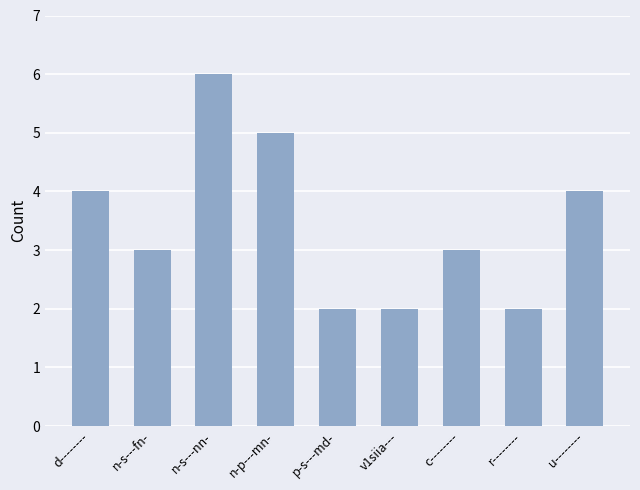

True or false: the data shows 7 at u--------.

False